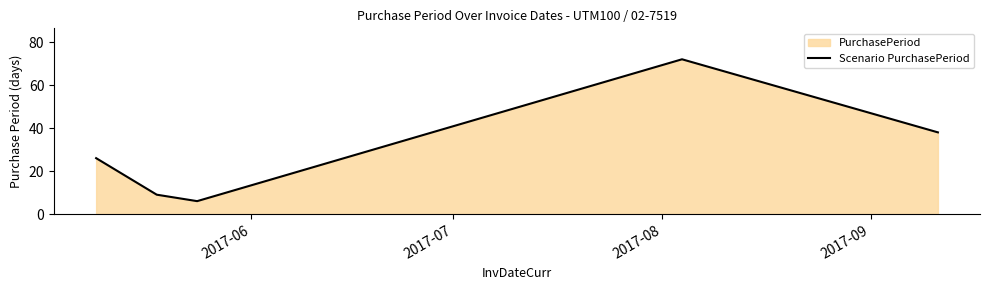

What is the smallest value displayed?

6